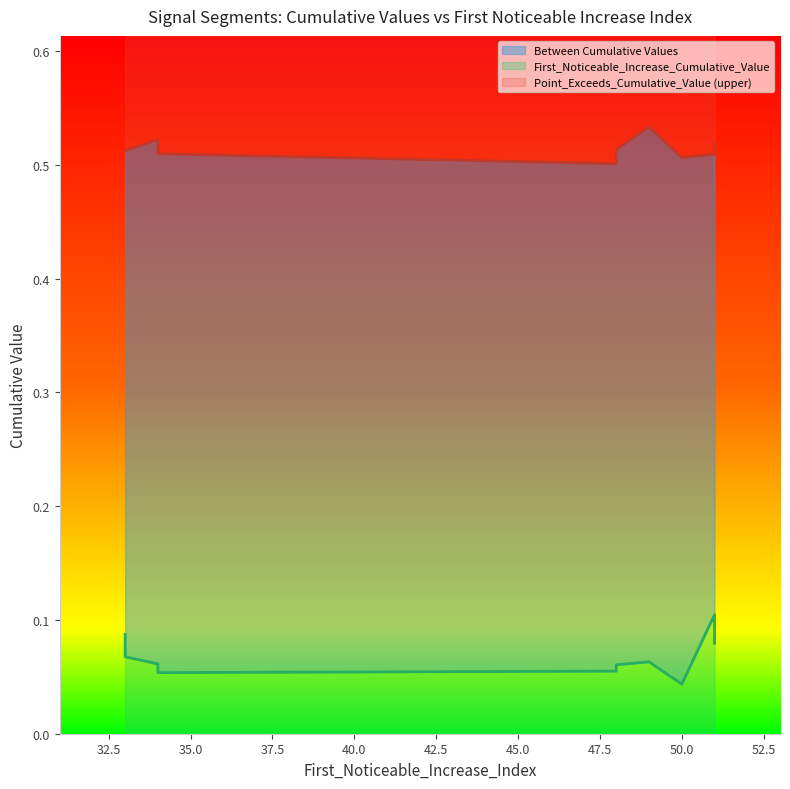

Which series changed the most between 33 and 34?

First_Noticeable_Increase_Cumulative_Value